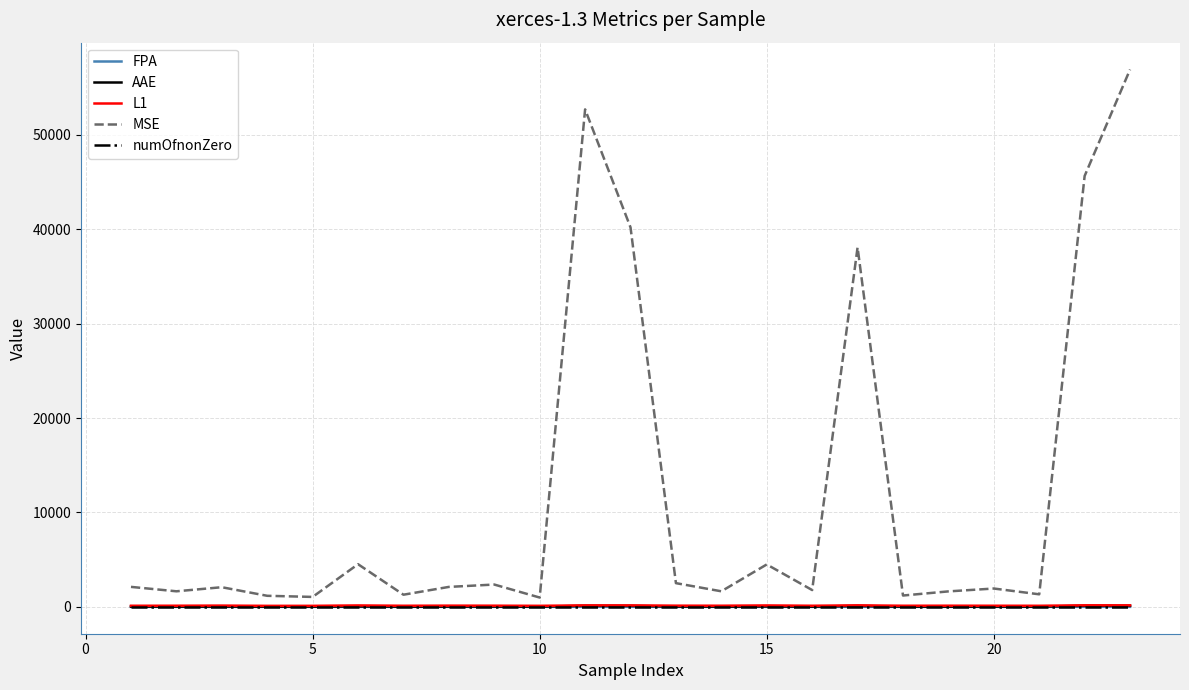

Which series has the largest total across all categories?

MSE